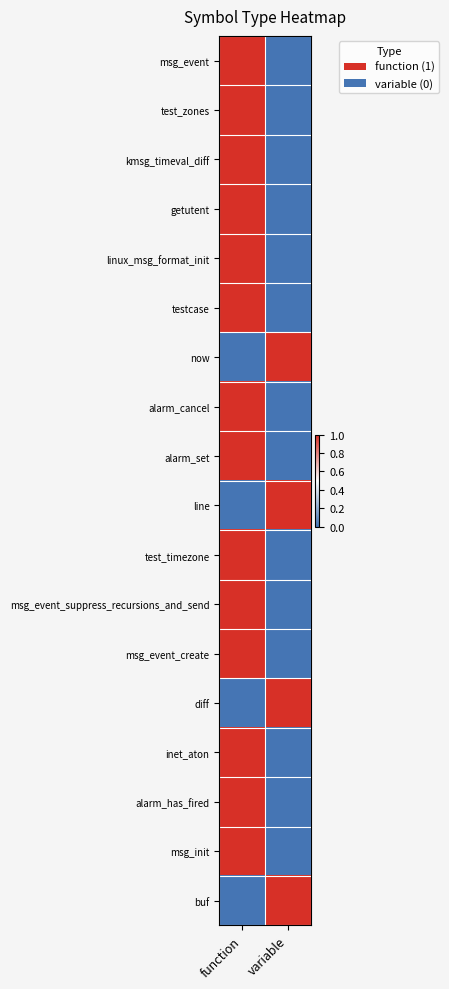

Which series has the largest range (max minus min)?

msg_event